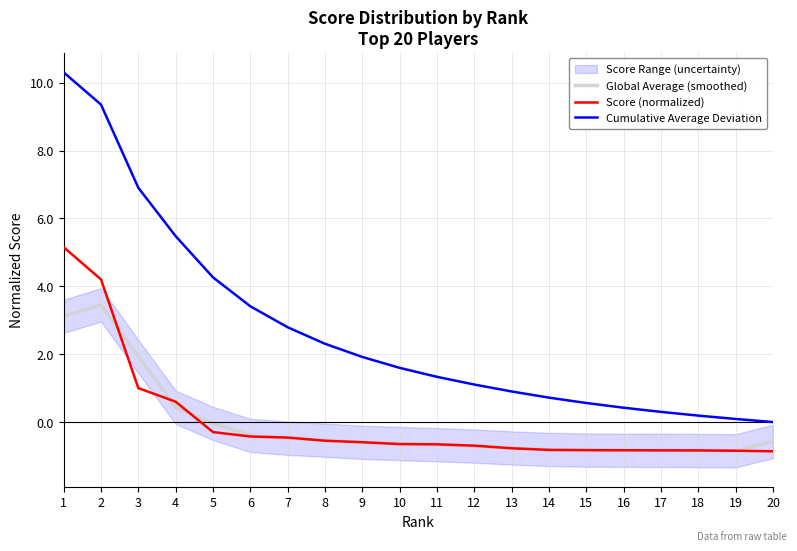

Reading left to right, transcribe all the data shown in this chart.

Global Average (smoothed): 1=3.1	2=3.5	3=1.9	4=0.4	5=-0.0	6=-0.4	7=-0.5	8=-0.5	9=-0.6	10=-0.6	11=-0.7	12=-0.7	13=-0.8	14=-0.8	15=-0.8	16=-0.8	17=-0.8	18=-0.8	19=-0.8	20=-0.6
Score (normalized): 1=5.2	2=4.2	3=1.0	4=0.6	5=-0.3	6=-0.4	7=-0.5	8=-0.5	9=-0.6	10=-0.6	11=-0.7	12=-0.7	13=-0.8	14=-0.8	15=-0.8	16=-0.8	17=-0.8	18=-0.8	19=-0.8	20=-0.9
Cumulative Average Deviation: 1=10.3	2=9.4	3=6.9	4=5.5	5=4.3	6=3.4	7=2.8	8=2.3	9=1.9	10=1.6	11=1.3	12=1.1	13=0.9	14=0.7	15=0.6	16=0.4	17=0.3	18=0.2	19=0.1	20=-0.0